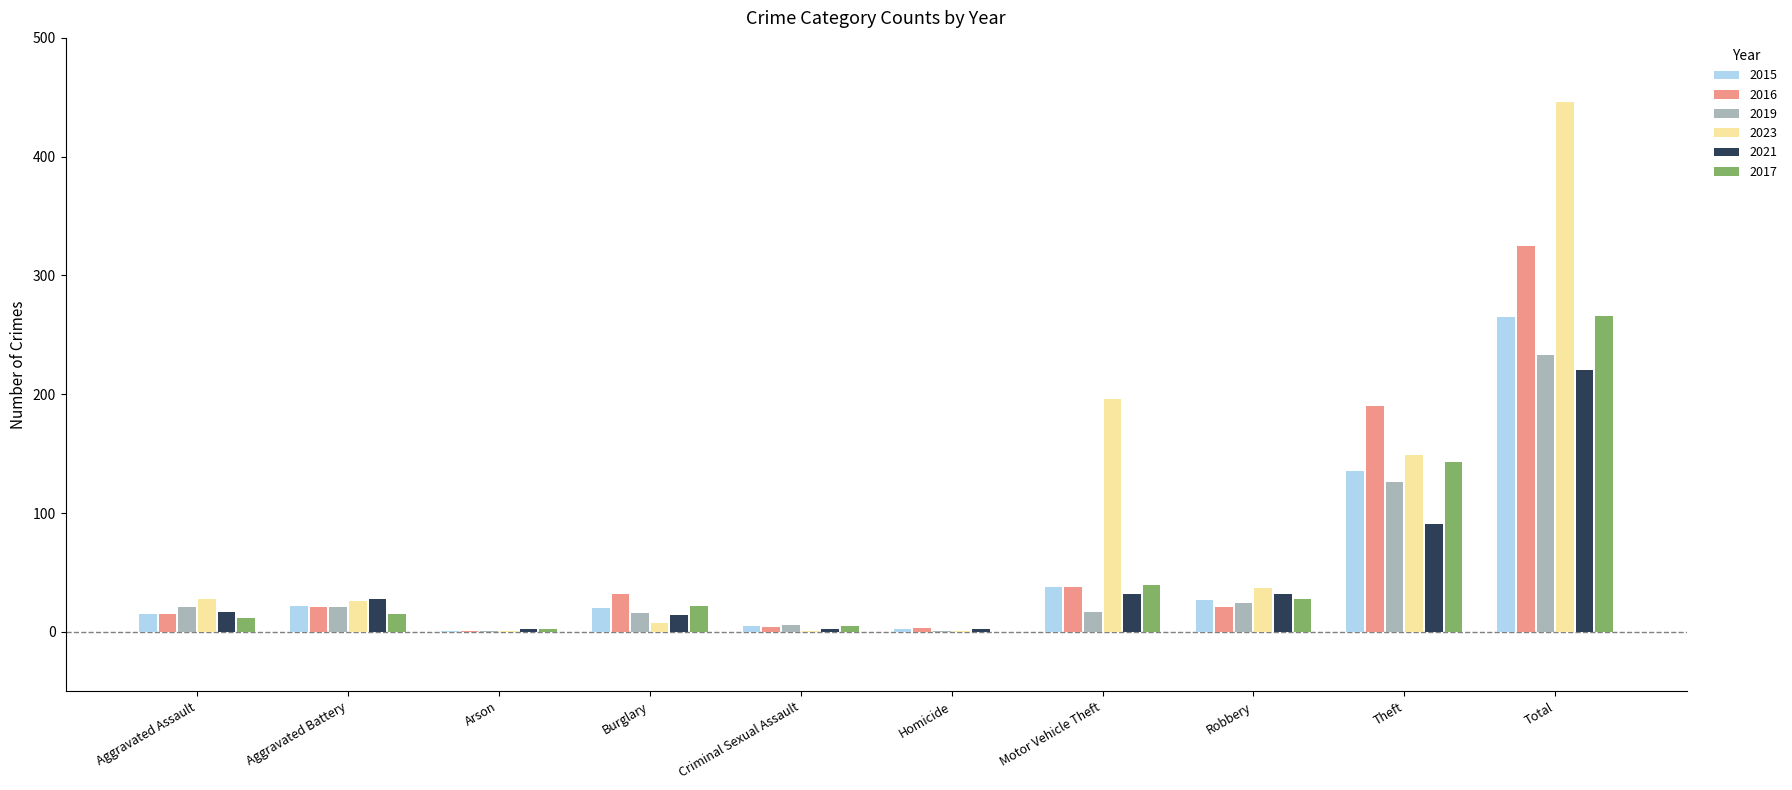

What is the sum of the 2019 values at Homicide and Criminal Sexual Assault?

7